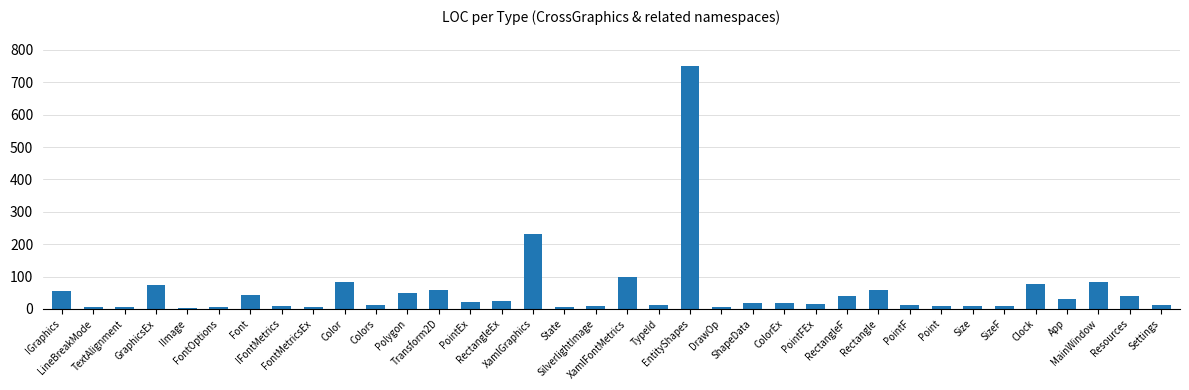

What is the average value?

56